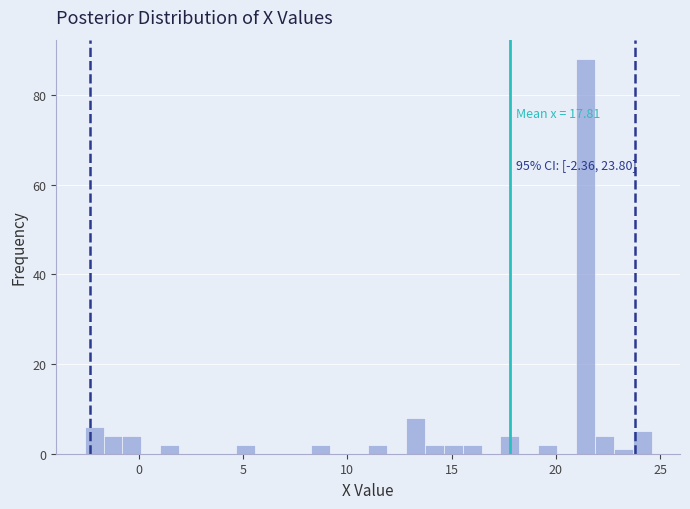

Around what value on the x-axis is the tallest bar? Give the approximate position of its centre, as read against the axis.

21.5